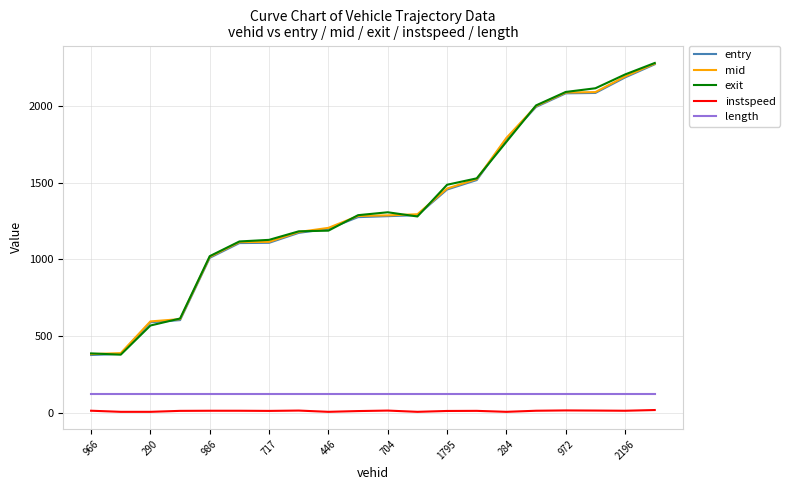

True or false: mid and instspeed cross at least once.

False